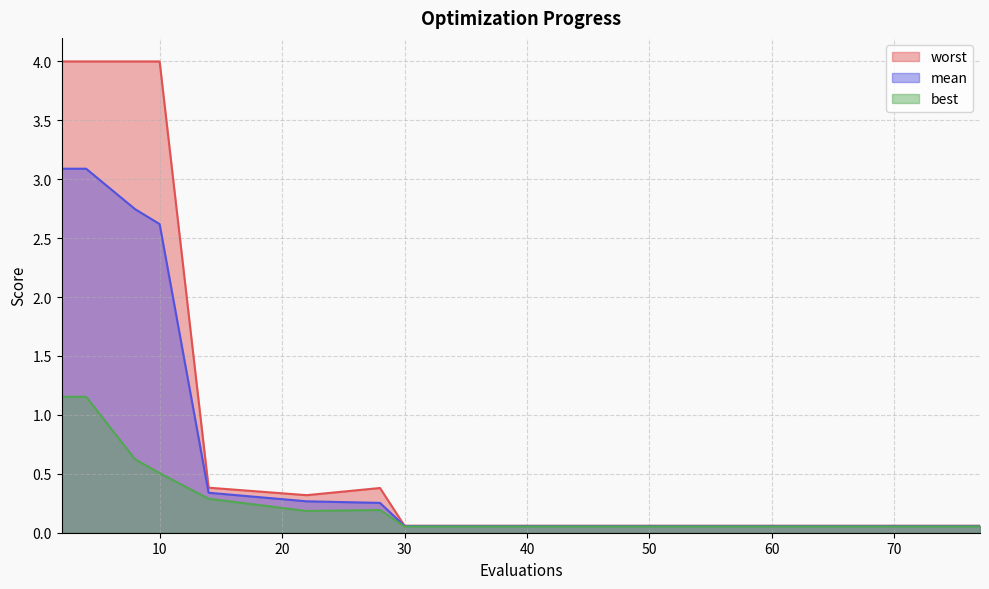

Reading right to left, what are all the values shown in this chart?

mean: 77=0.1	75=0.1	72=0.1	68=0.1	63=0.1	59=0.1	55=0.1	51=0.1	47=0.1	42=0.1	38=0.1	34=0.1	30=0.1	28=0.3	22=0.3	14=0.3	10=2.6	8=2.7	4=3.1	2=3.1
best: 77=0.1	75=0.1	72=0.1	68=0.1	63=0.1	59=0.1	55=0.1	51=0.1	47=0.1	42=0.1	38=0.1	34=0.1	30=0.1	28=0.2	22=0.2	14=0.3	10=0.5	8=0.6	4=1.2	2=1.2
worst: 77=0.1	75=0.1	72=0.1	68=0.1	63=0.1	59=0.1	55=0.1	51=0.1	47=0.1	42=0.1	38=0.1	34=0.1	30=0.1	28=0.4	22=0.3	14=0.4	10=4.0	8=4.0	4=4.0	2=4.0